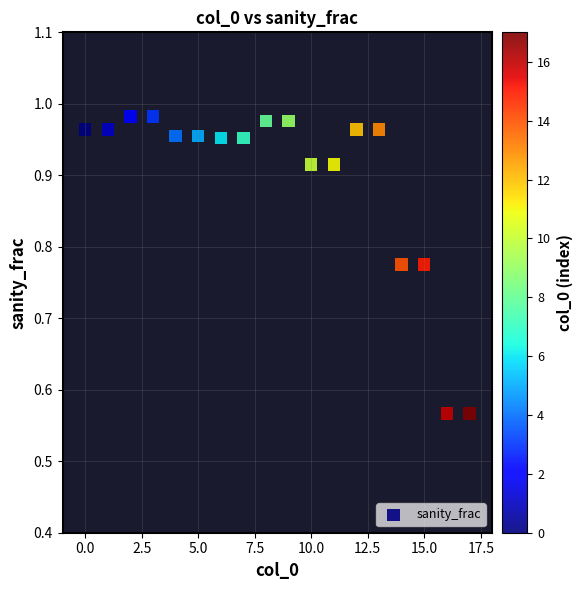

What is the range of Y values (max minus min)?

0.4